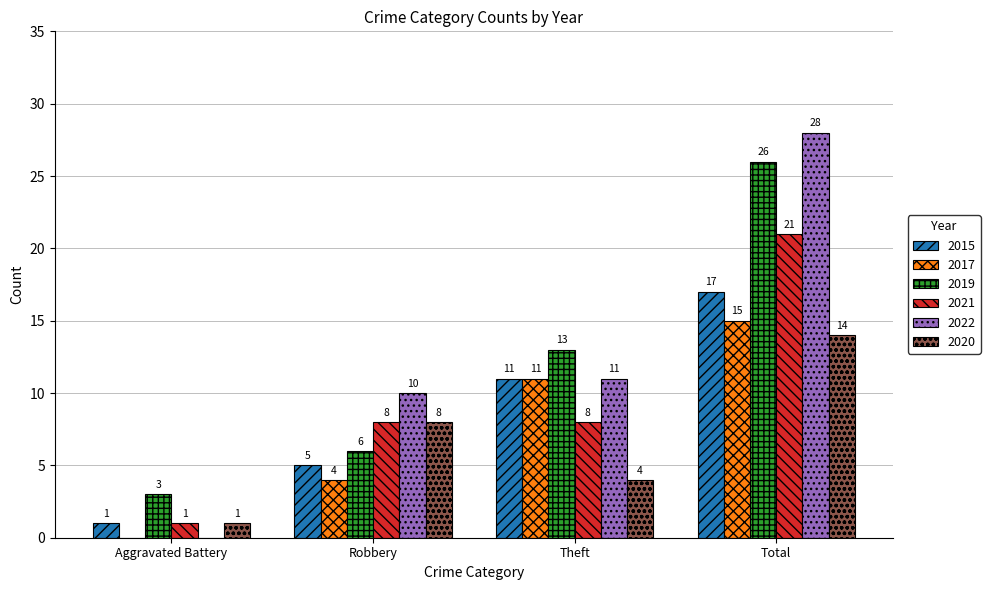

What is the sum of the 2020 values at Robbery and Theft?

12